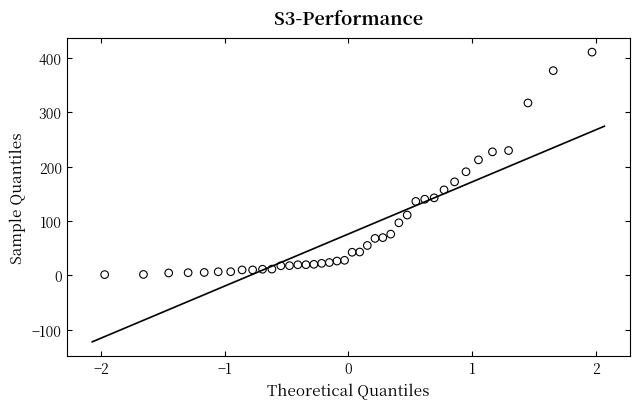

What is the range of Y values (max minus min)?

409.0